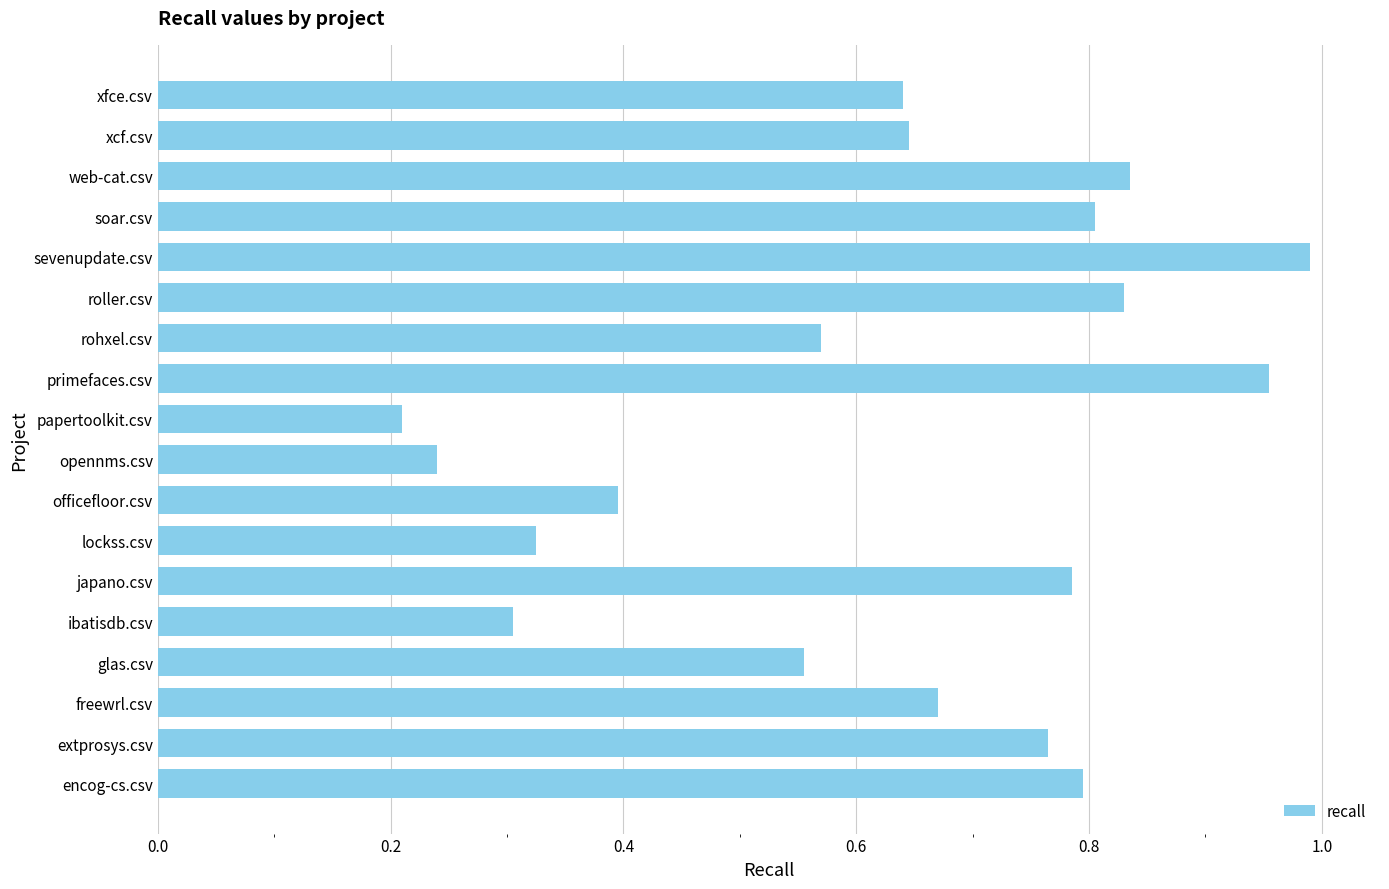

Which has a higher value, encog-cs.csv or rohxel.csv?

encog-cs.csv